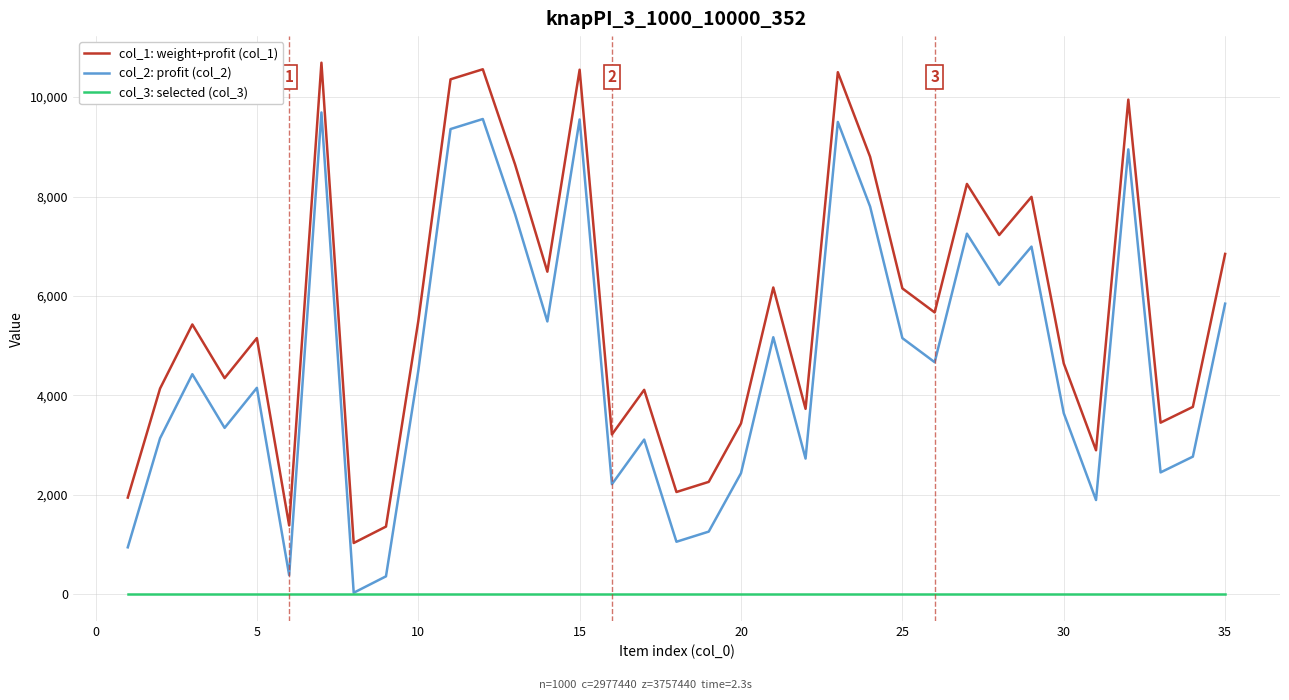

What is the average value of the col_1: weight+profit (col_1) series?

5678